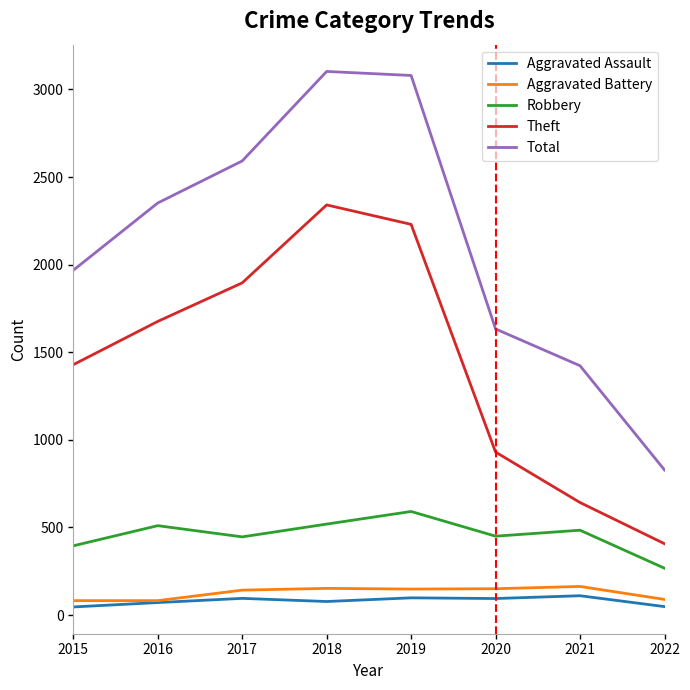

What is the difference between the Aggravated Battery values at 2018 and 2017?

10